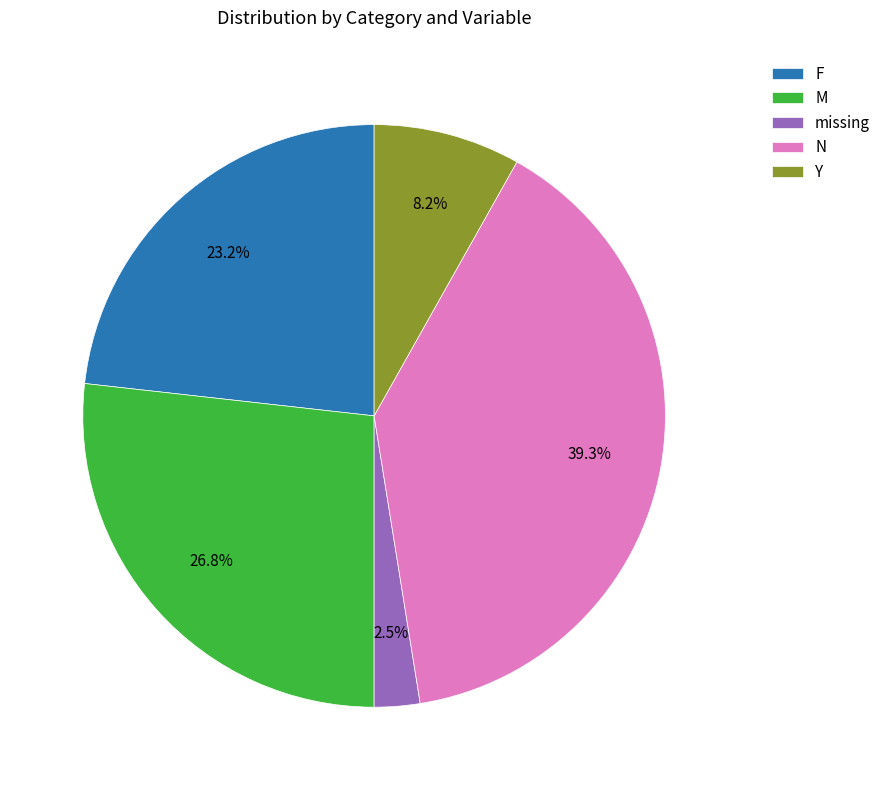

What is the smallest slice in the pie chart?

missing